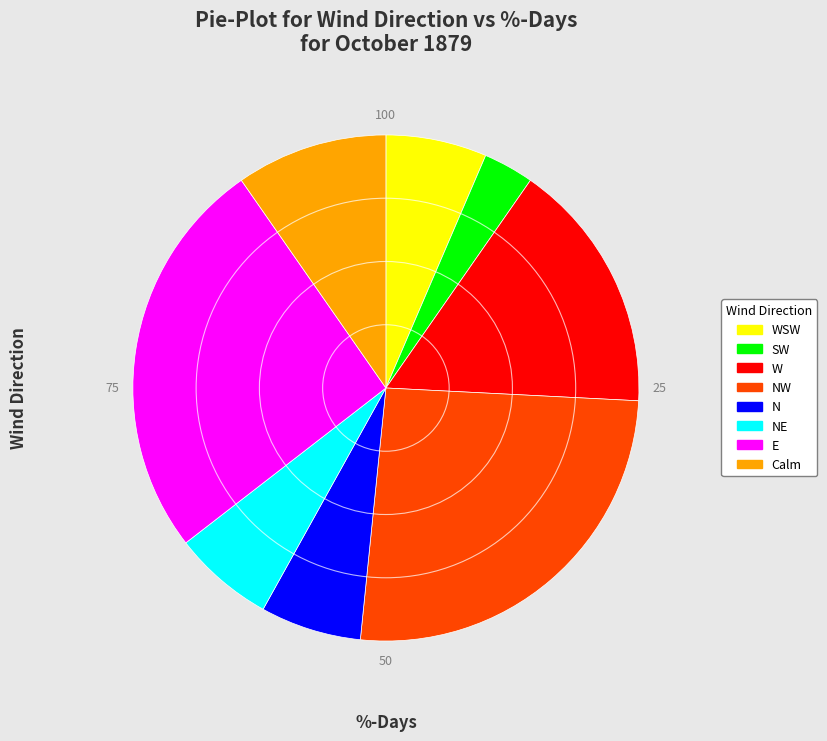

Is there a majority slice in this chart?

No